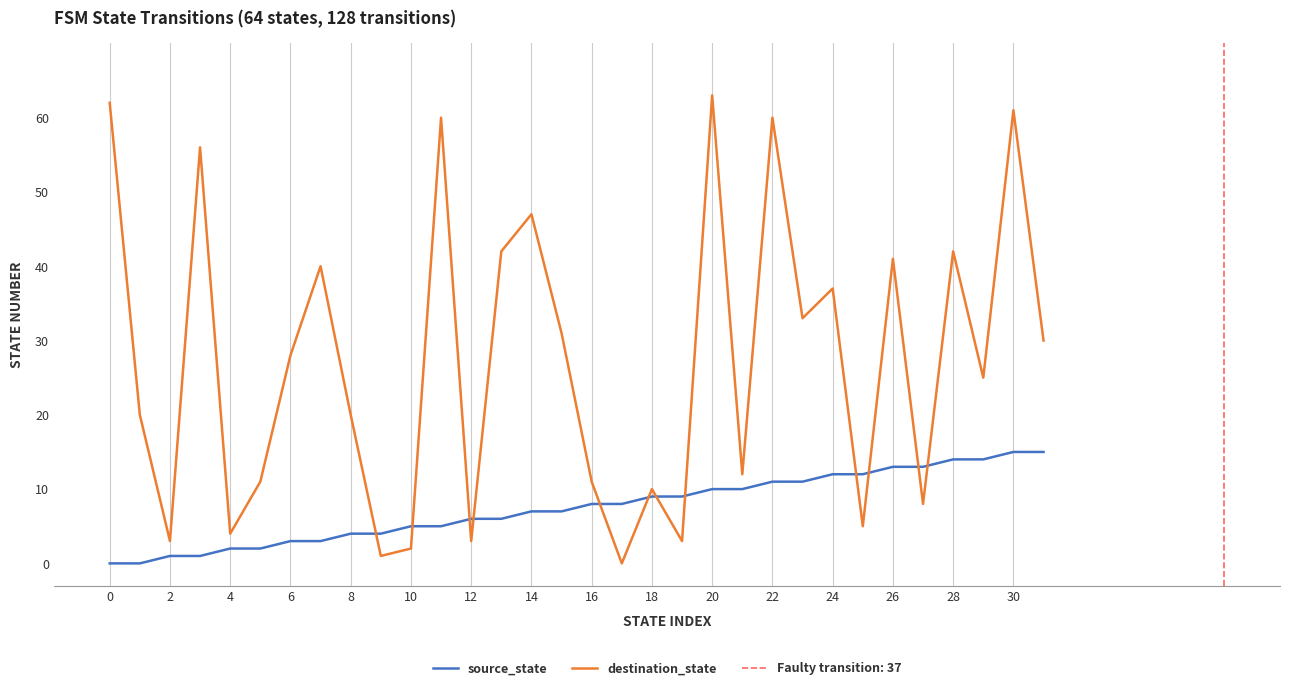

Count the number of categories in the chart.

32